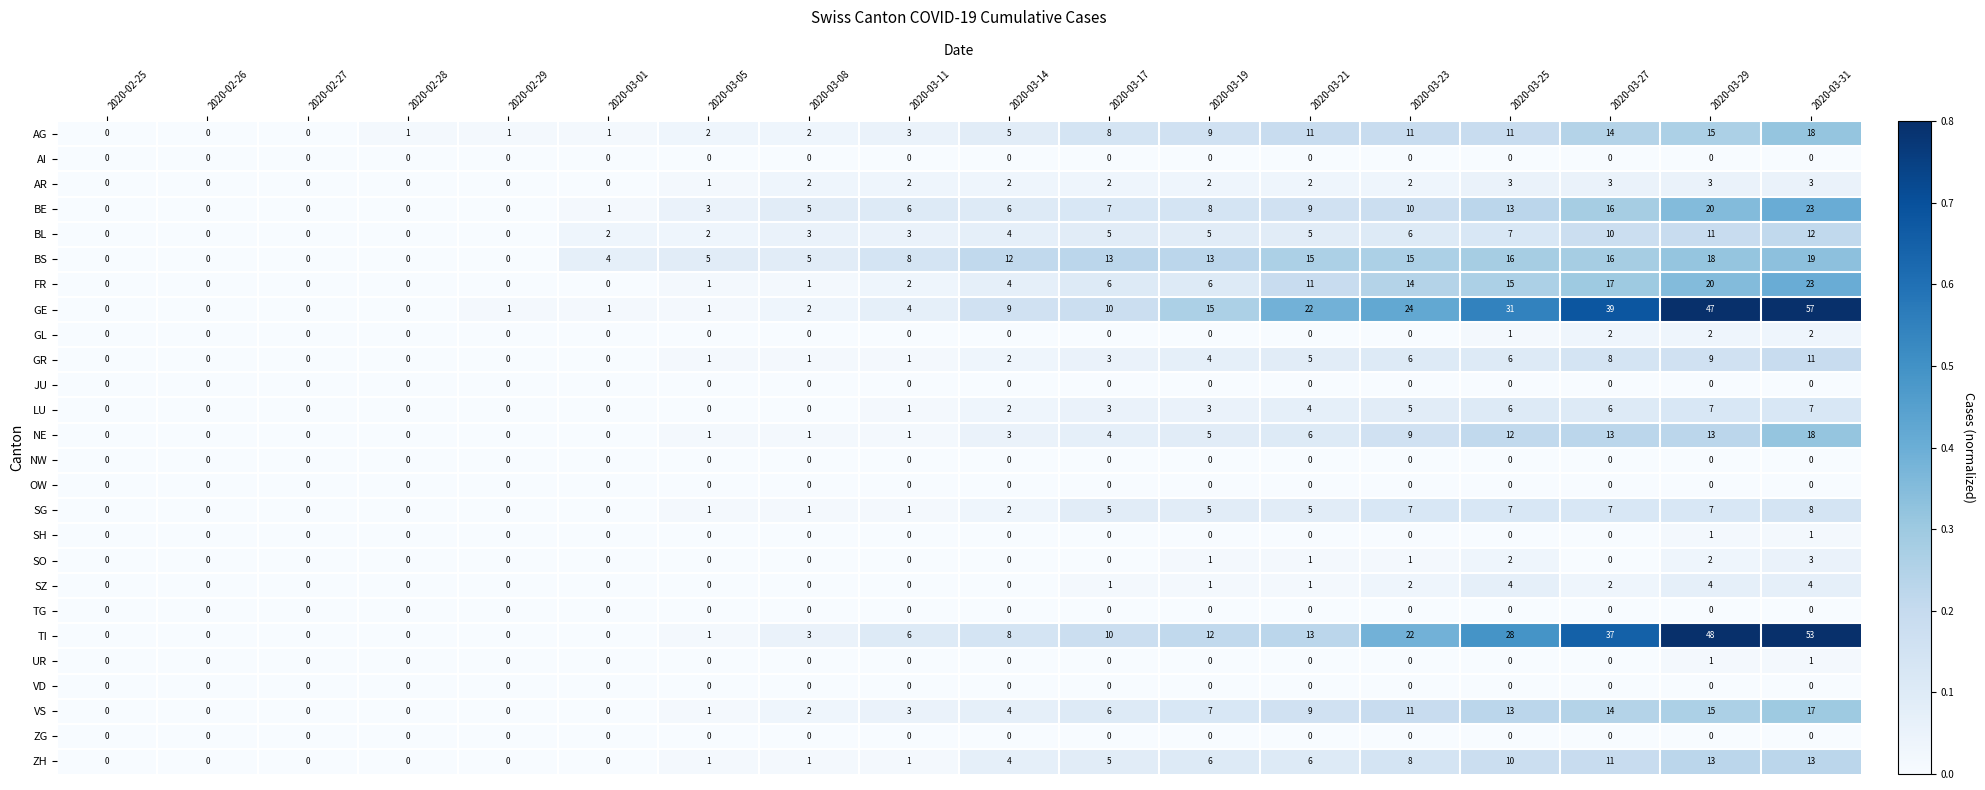

What is the difference between the maximum and minimum values in the FR series?

23